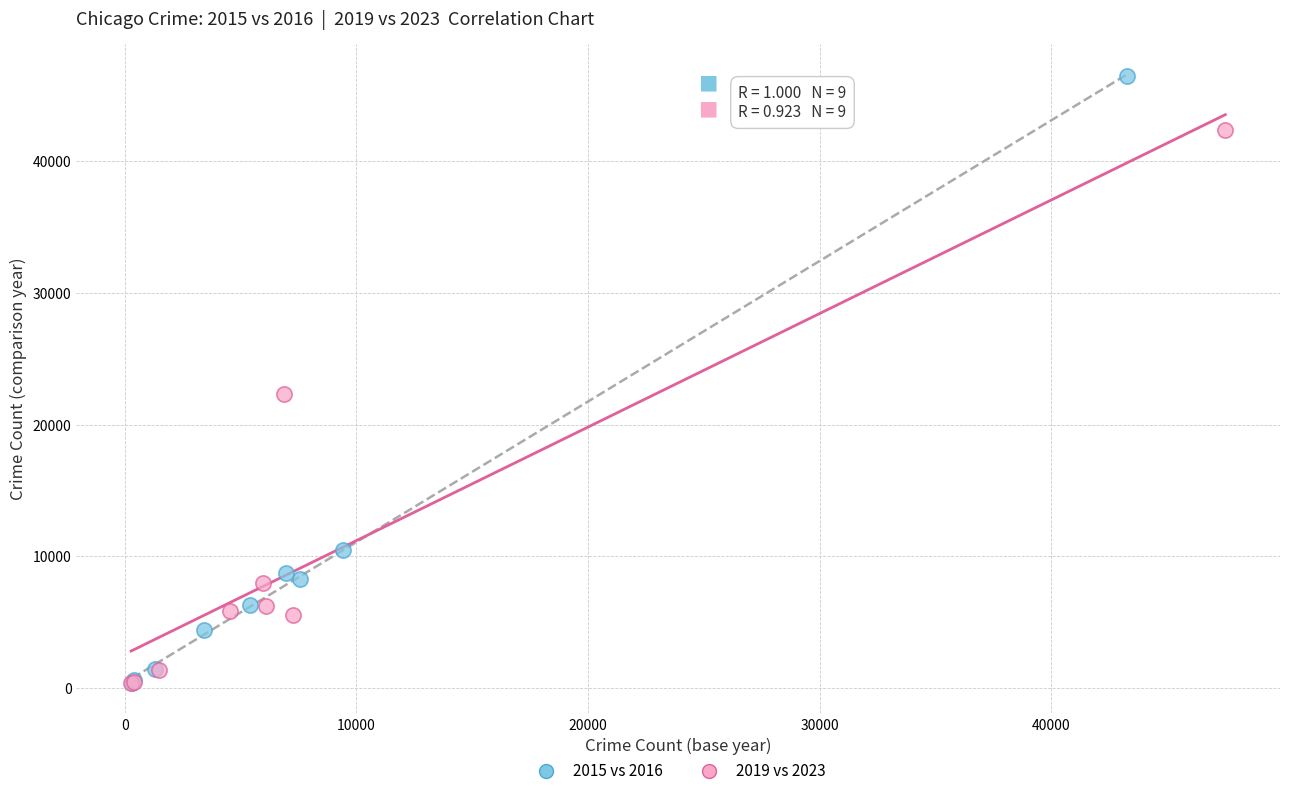

Which series has the largest Y range (max minus min)?

2015 vs 2016